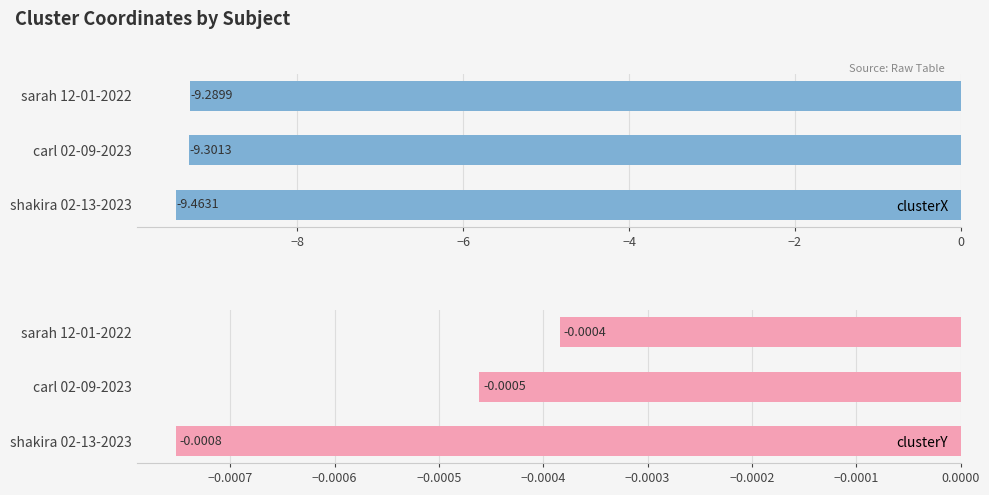

Rank the categories by clusterX value from lowest to highest.

shakira 02-13-2023, carl 02-09-2023, sarah 12-01-2022